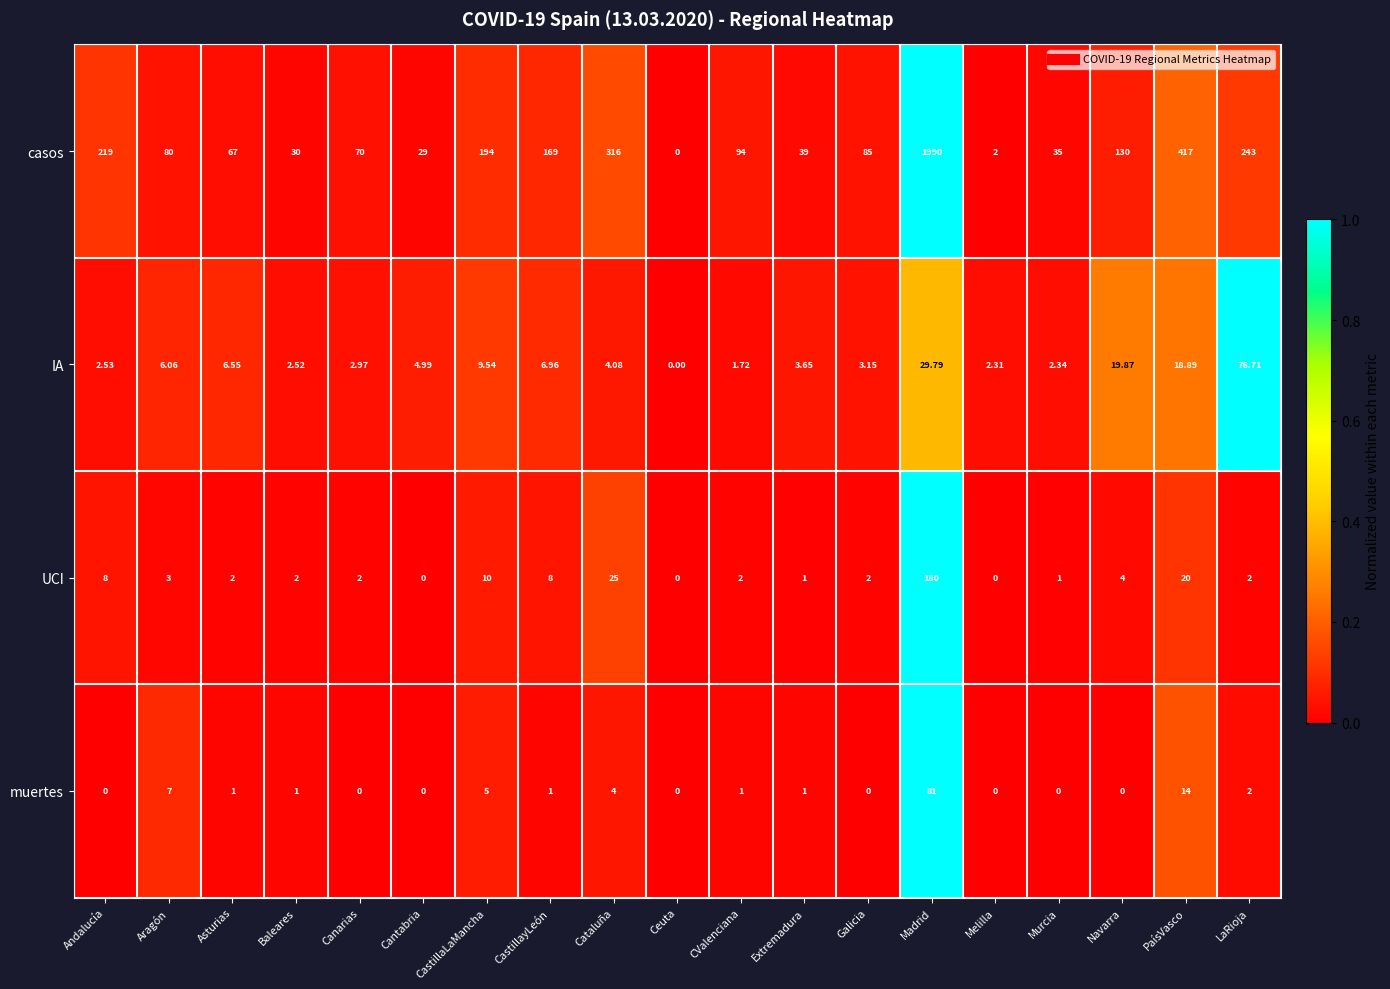

Rank the series at Cataluña from lowest to highest value.

muertes, IA, UCI, casos